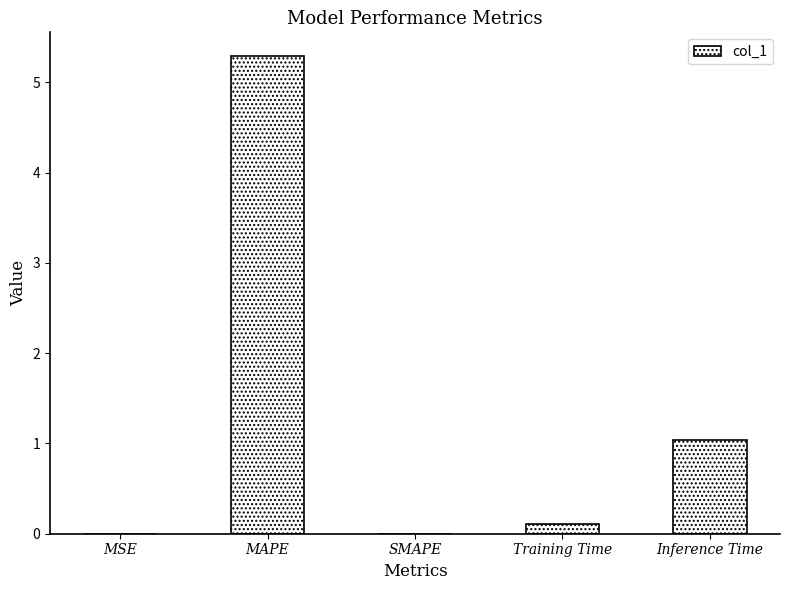

Which label corresponds to the largest value in the chart?

MAPE